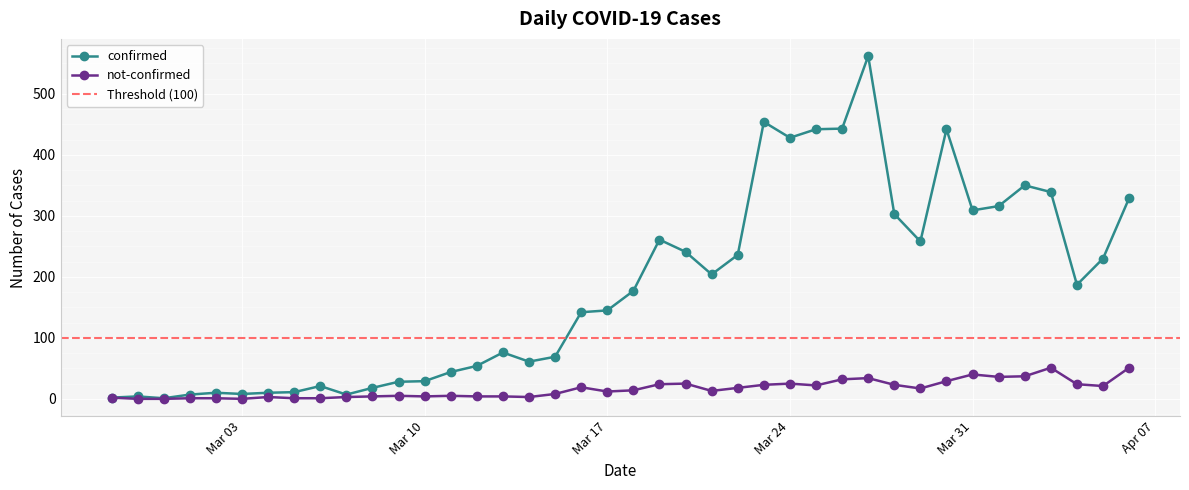

Which series has the widest spread of values?

confirmed